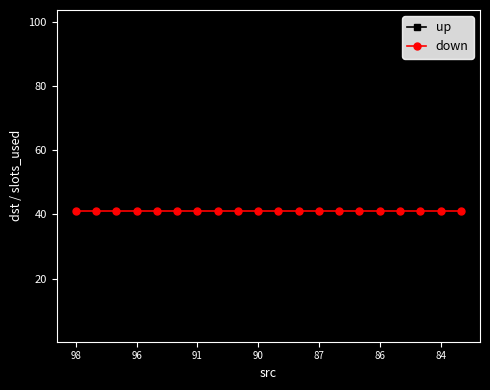

What is the value of the up point at the 19th from the left?

5